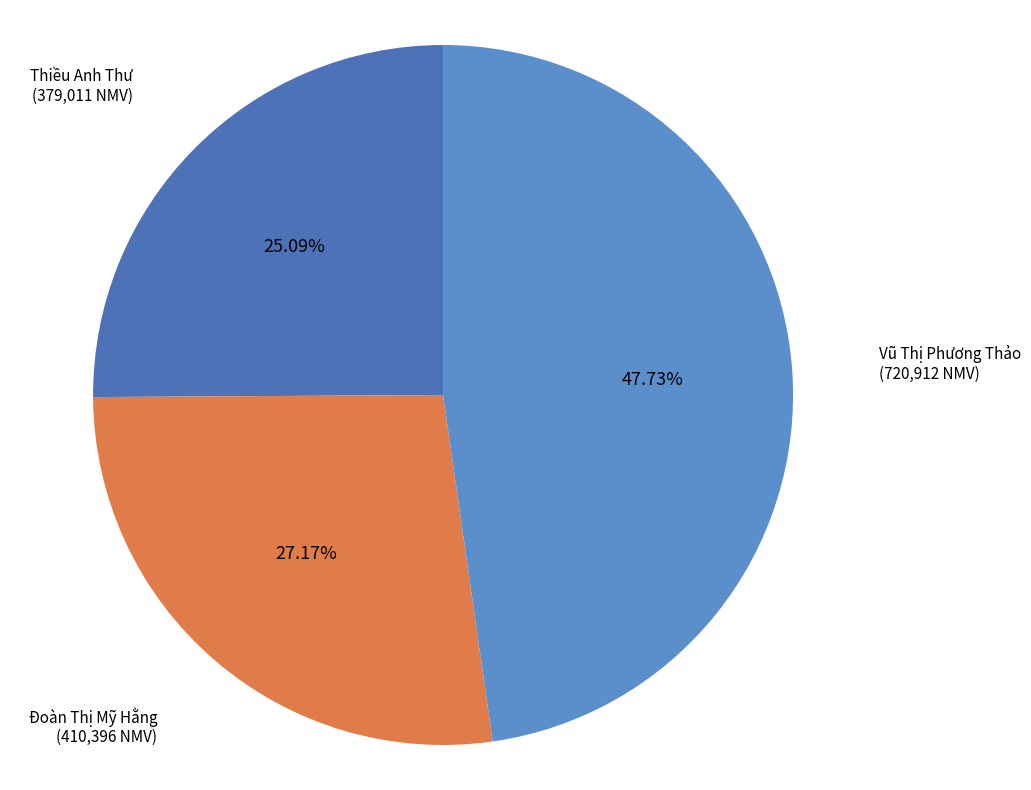

True or false: Thiều Anh Thư accounts for 25% of the total.

True